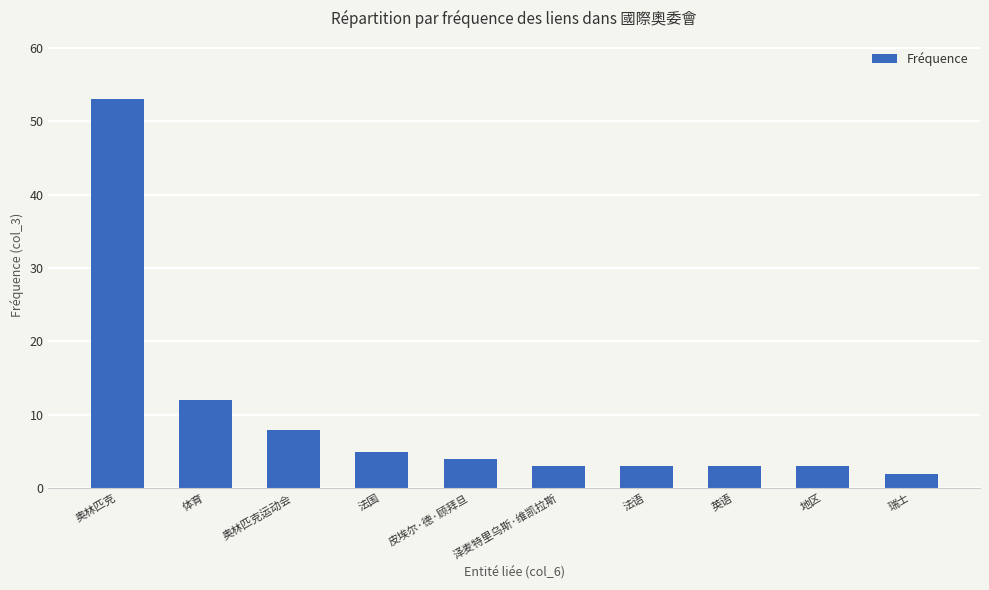

What is the label of the 8th bar from the right?

奥林匹克运动会